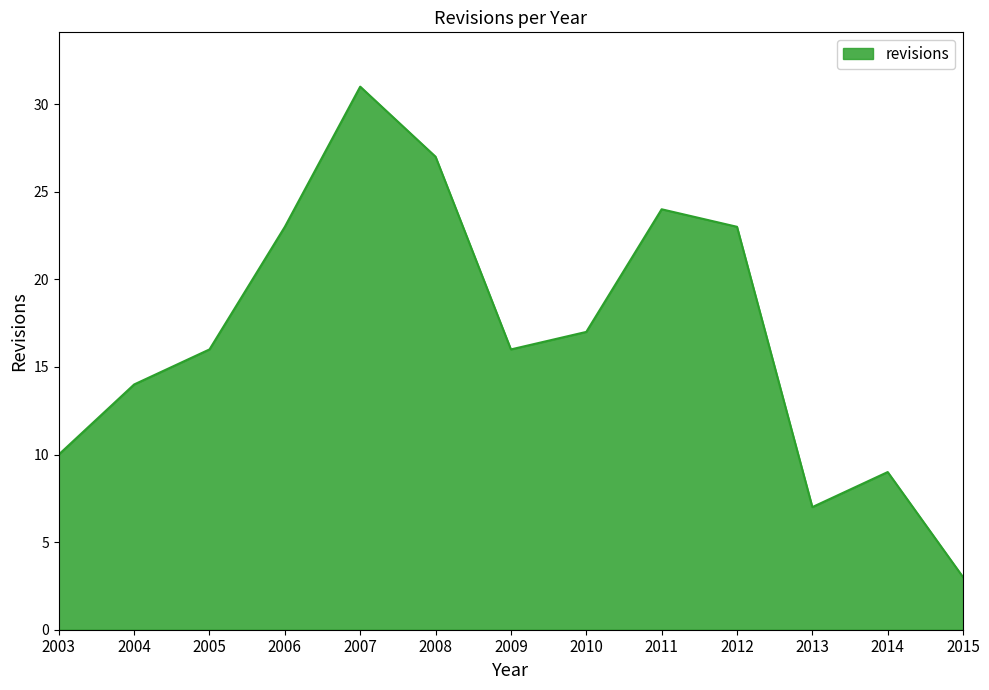

What is the change in value from 2006 to 2013?

-16